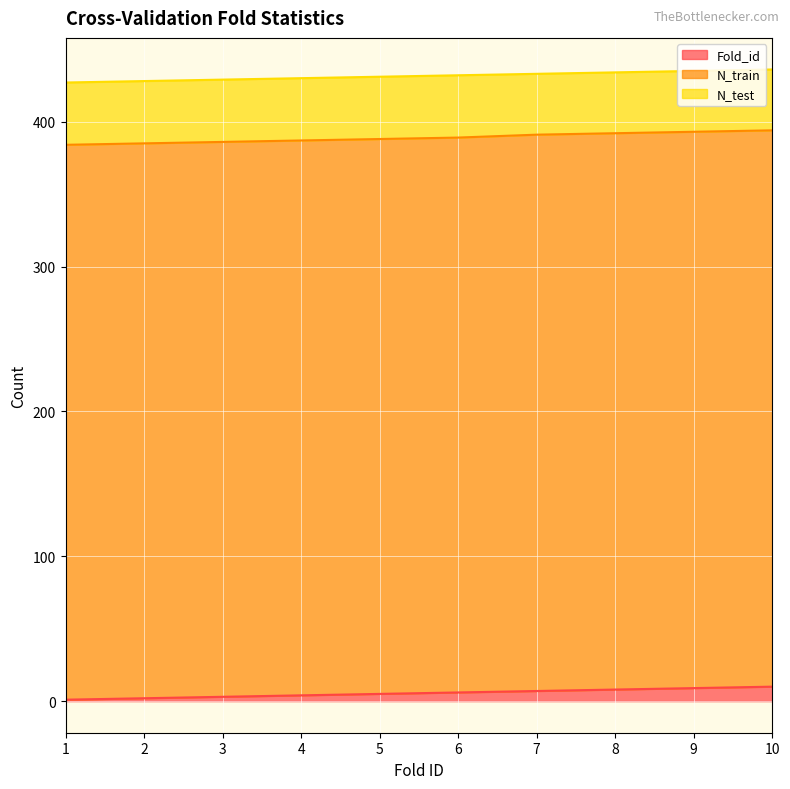

Which category has the lowest value in the N_train series?

1